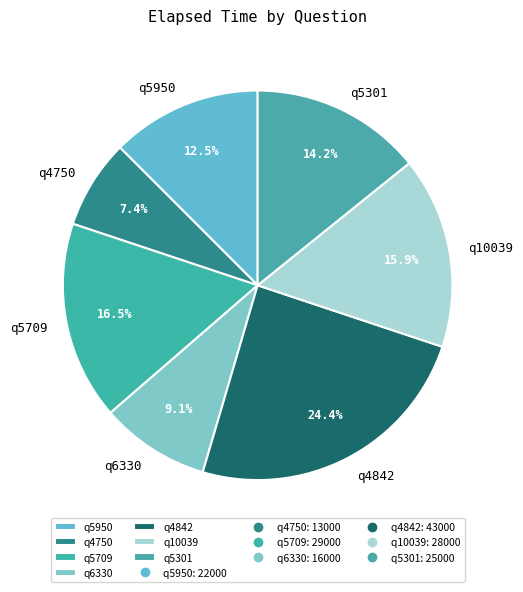

To the nearest percent, what percentage of the pie is q4842?

24%